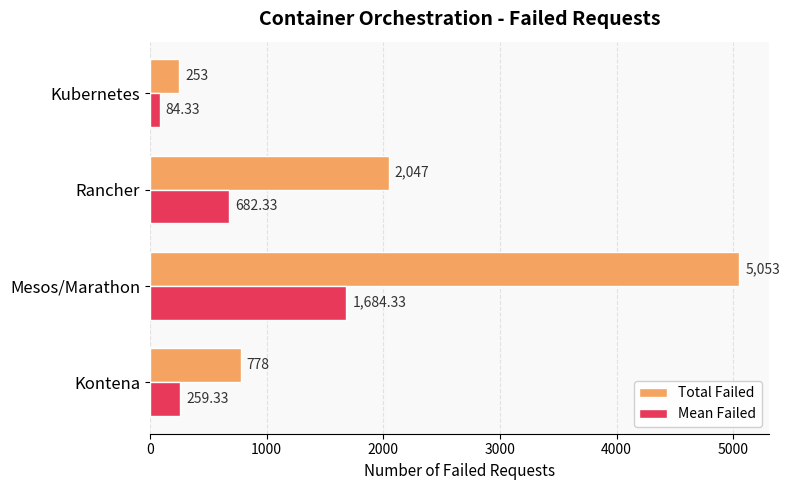

Which series has the largest range (max minus min)?

Total Failed